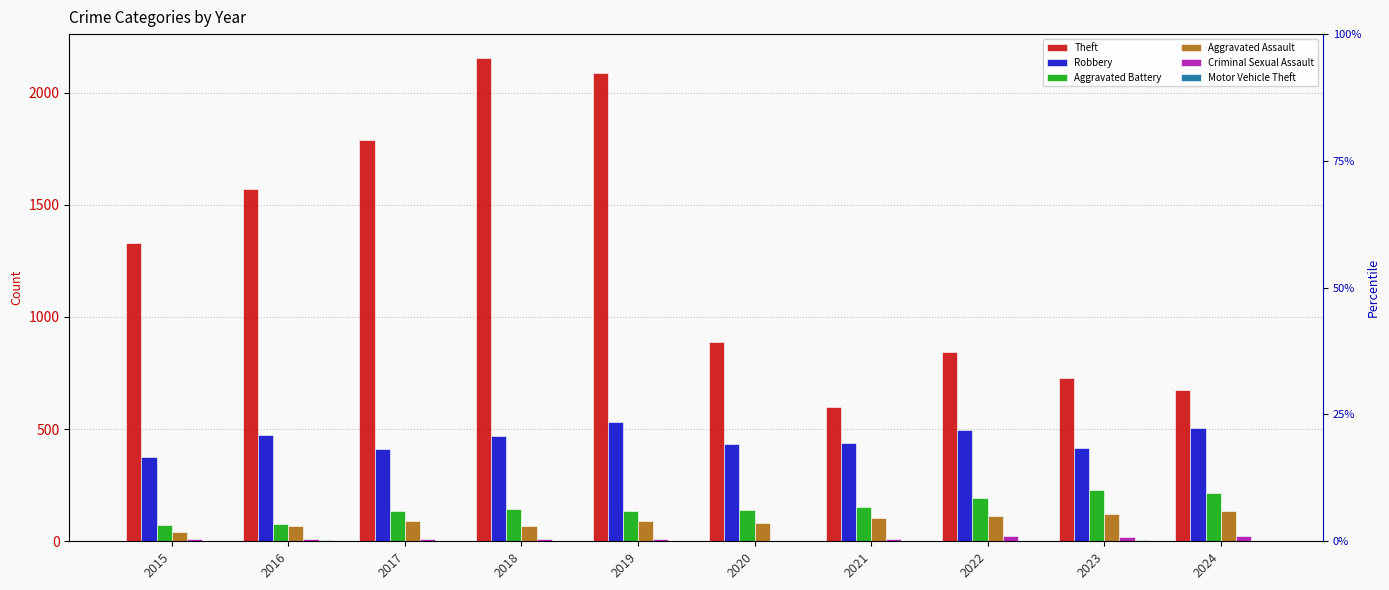

Which series has the largest range (max minus min)?

Theft